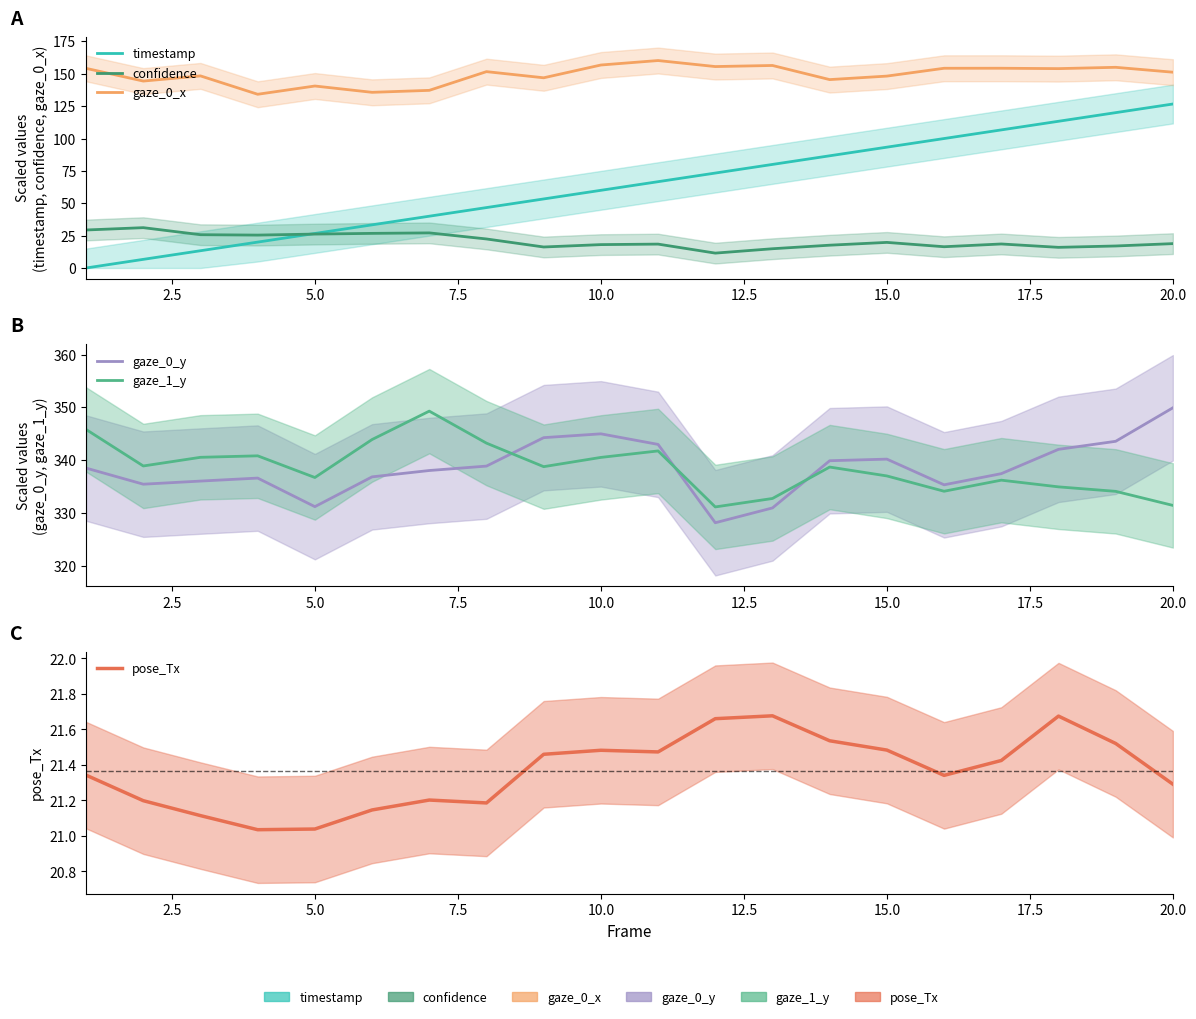

Does the chart display data point markers on the line(s)?

No